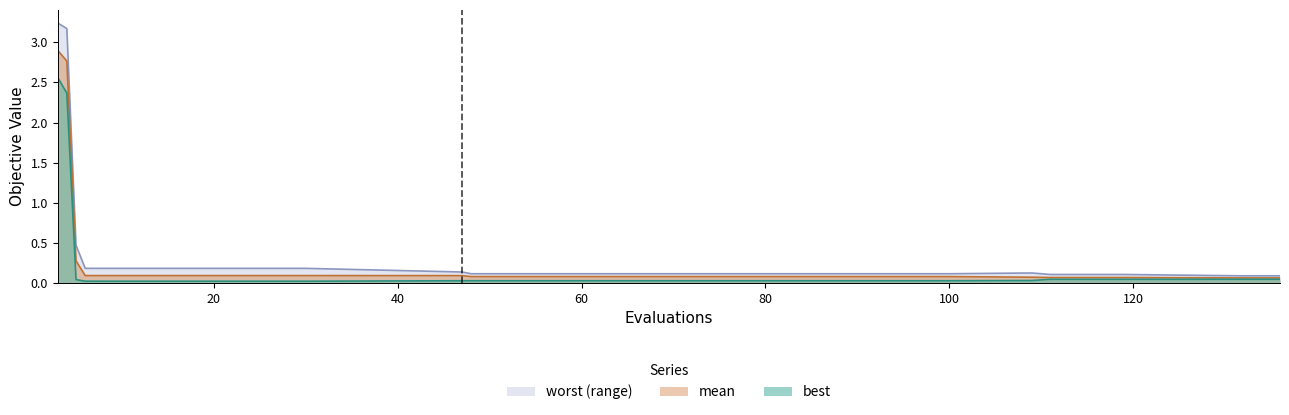

What are all the series names shown in the legend?

mean, best, worst